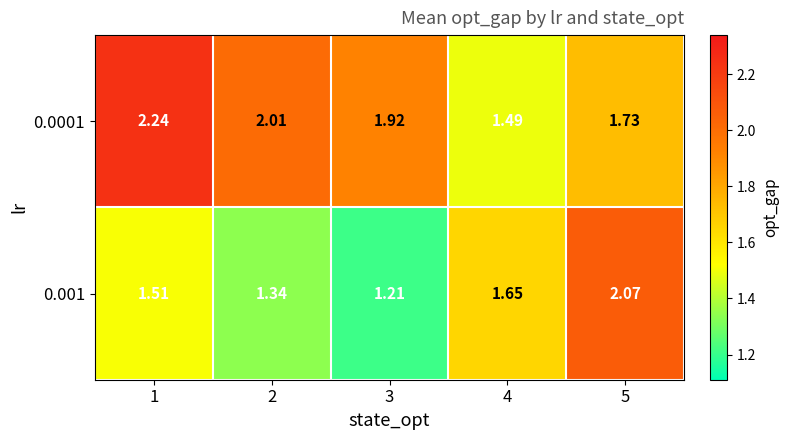

Is the value of 0.001 at 2 greater than the value of 0.0001 at 3?

No